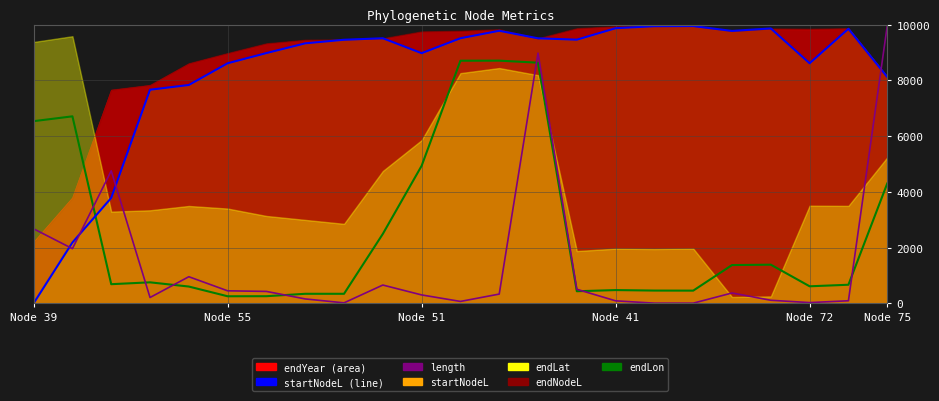

How many data points does each series have?

23